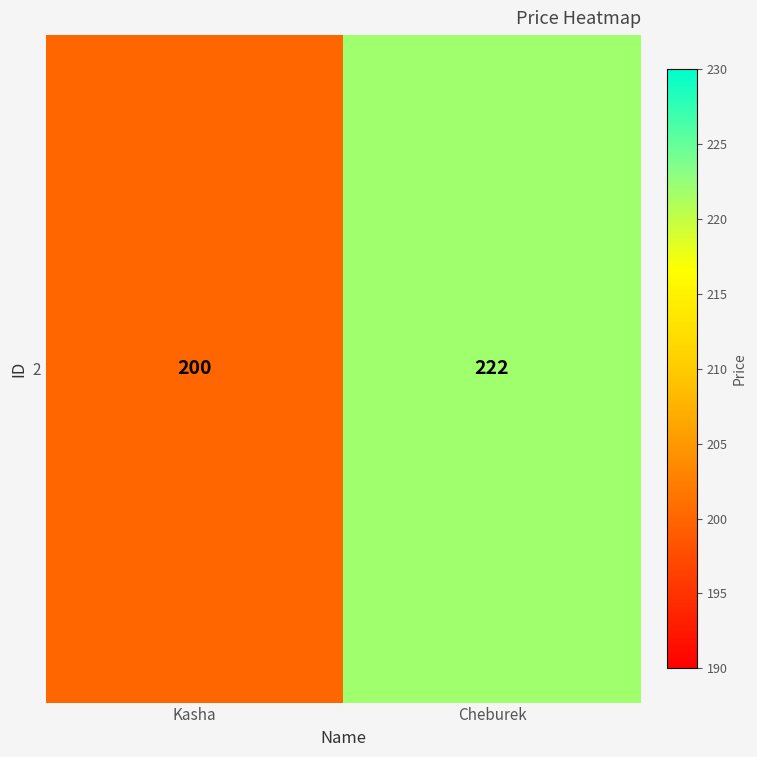

What is the greatest value displayed?

222